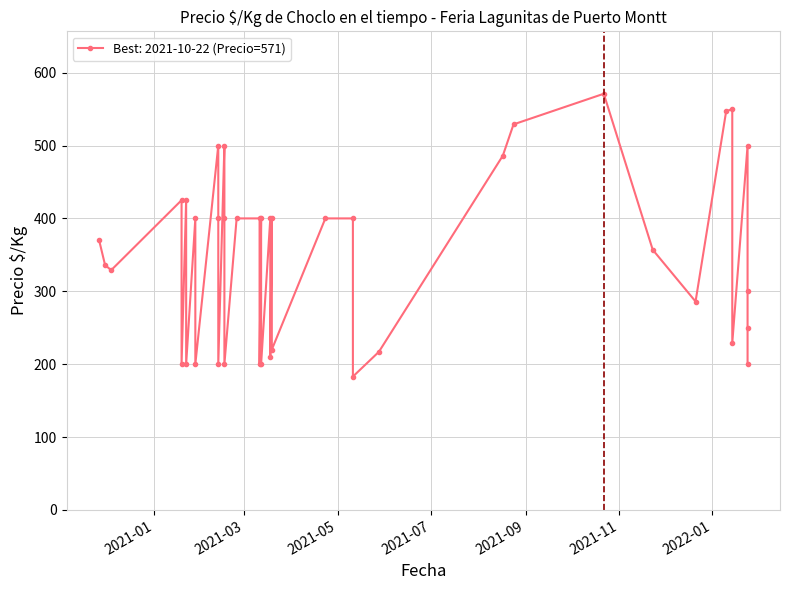

What is the average value?

348